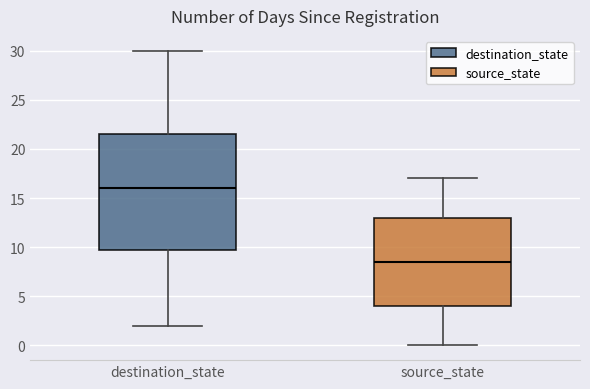

Which box has the highest median line?

destination_state